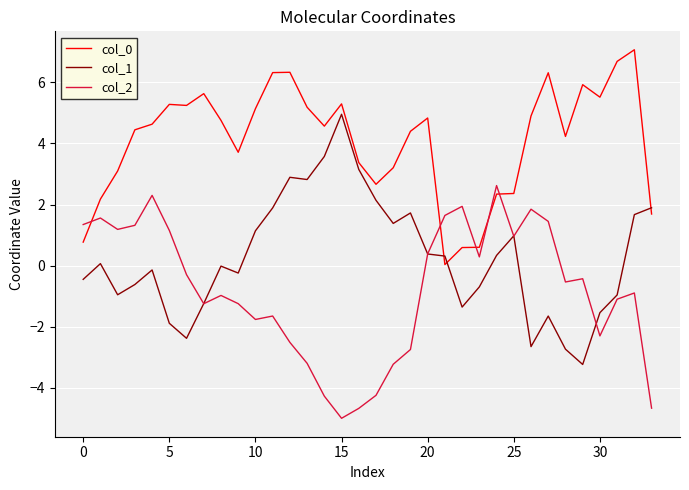

What is the smallest value displayed?

-5.0